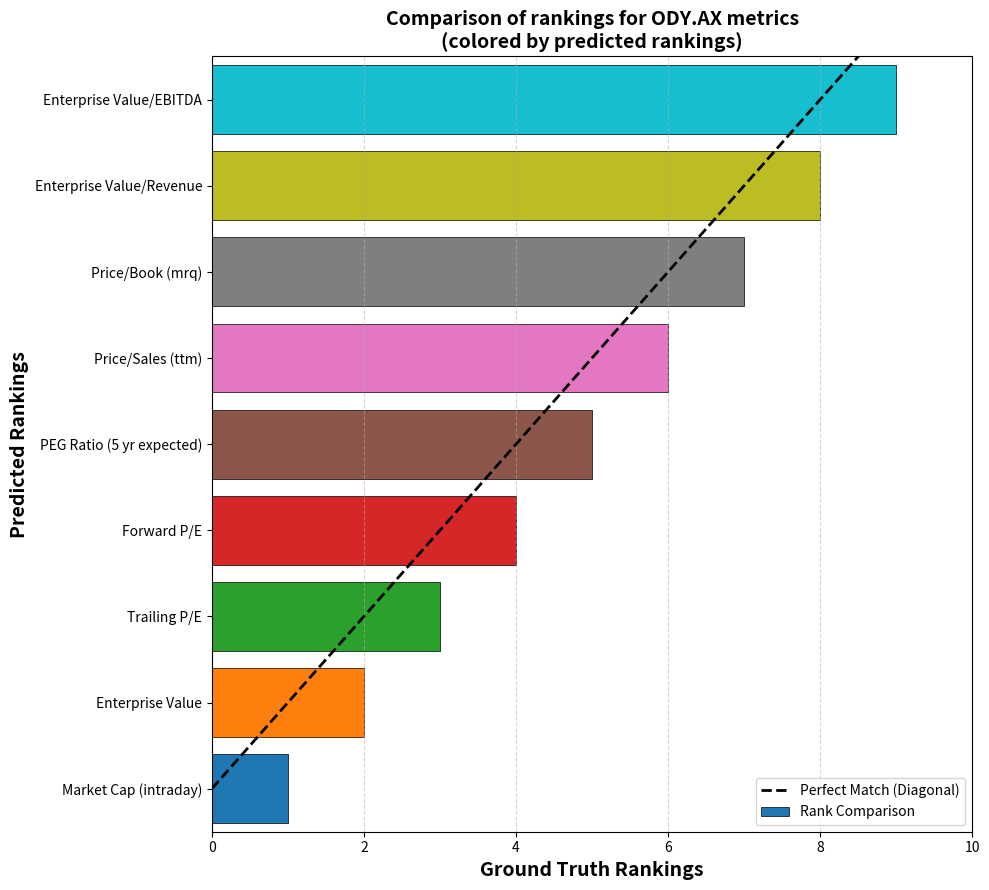

How many data points does each series have?

9